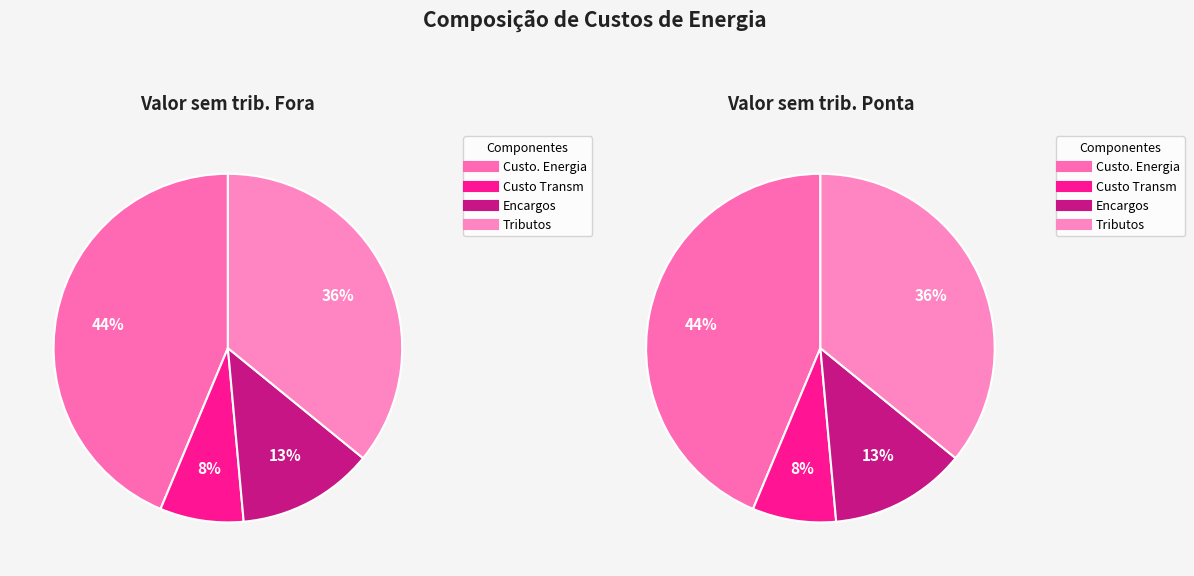

Which series has the widest spread of values?

Ponta